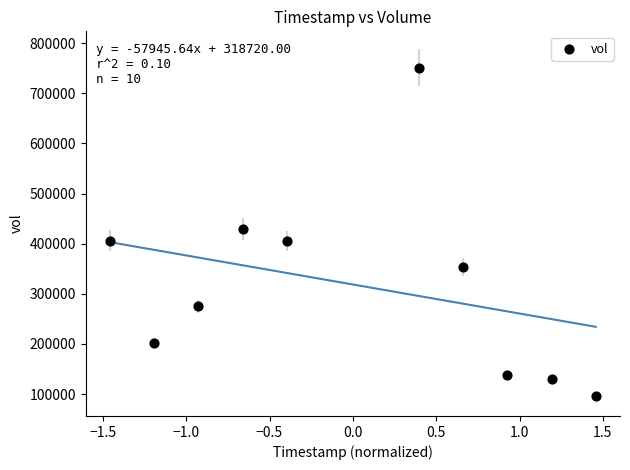

What is the range of Y values (max minus min)?

655200